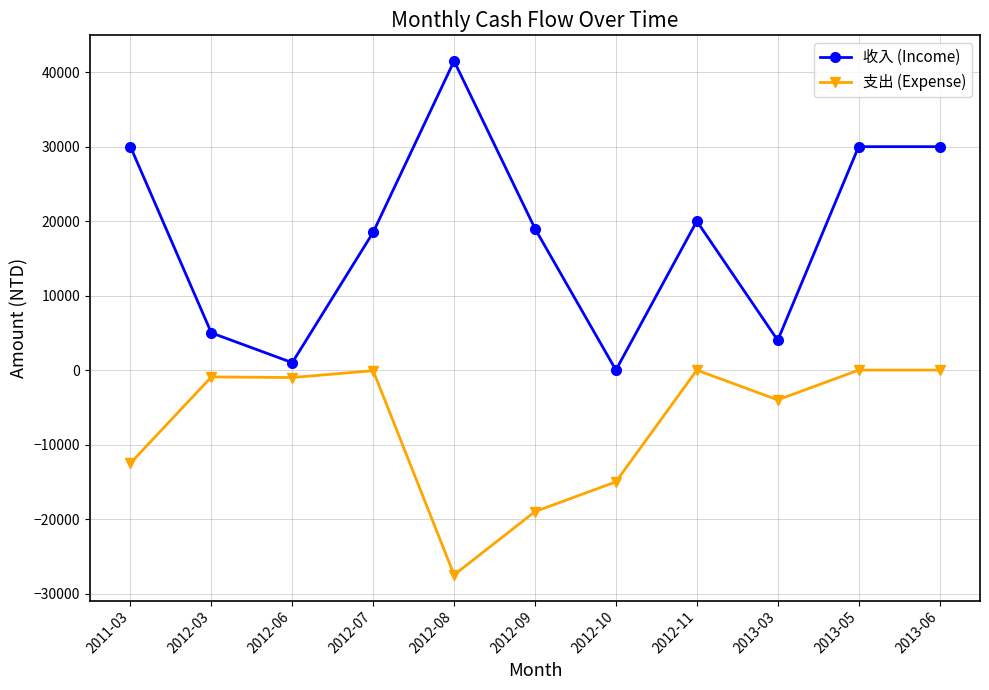

At which label is 支出 (Expense) closest to -13750?

2011-03